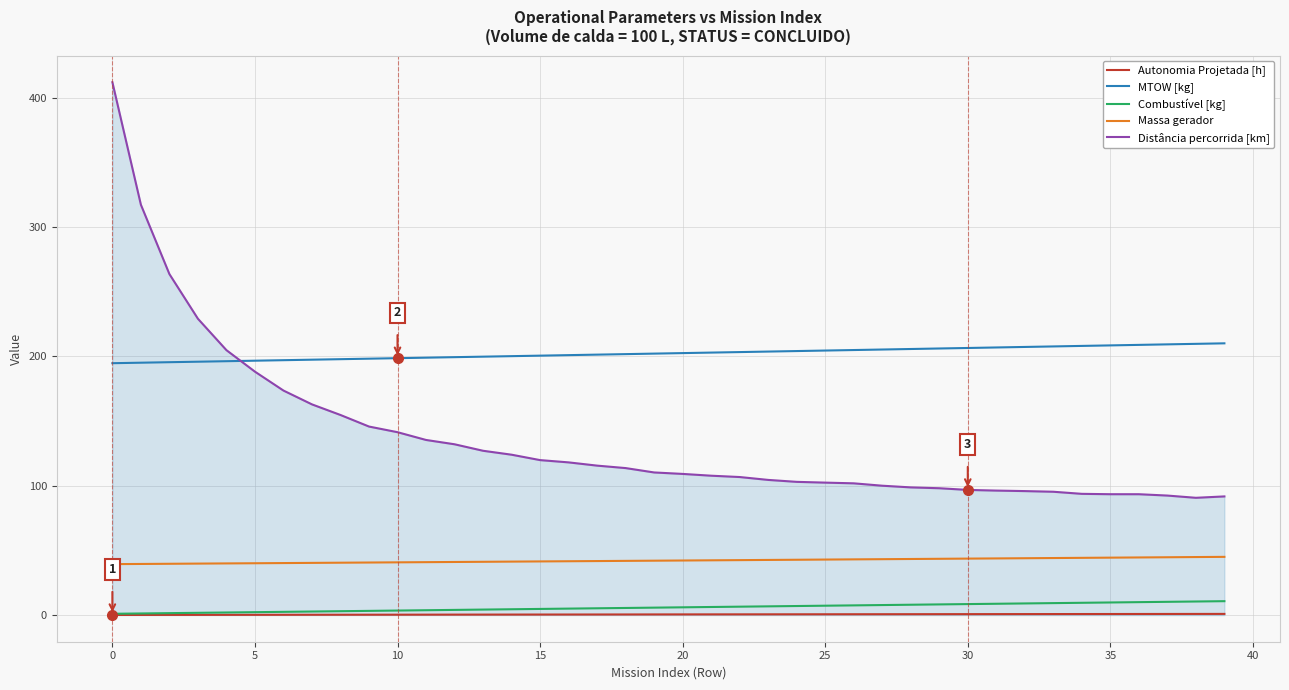

What is the maximum value for Distância percorrida [km]?

412.1